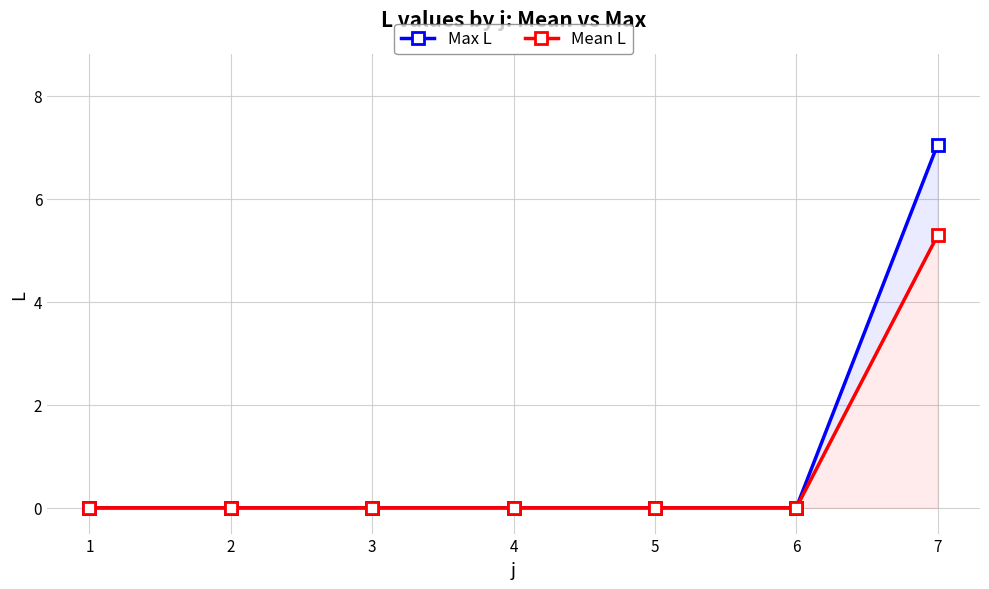

Between 4 and 7, which series saw the biggest shift?

Max L